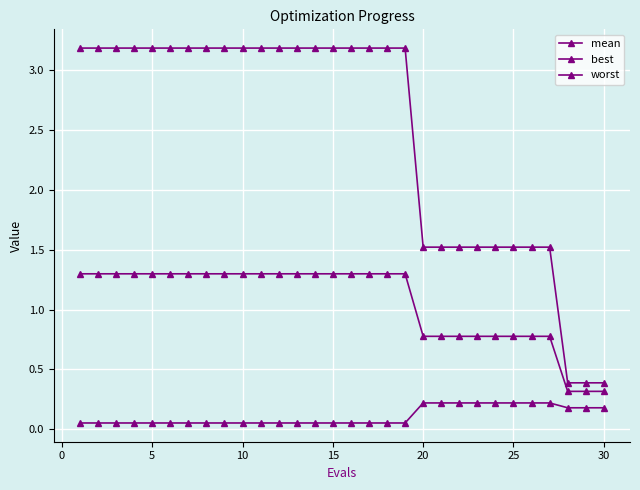

Reading left to right, what are all the values shown in this chart?

mean: 1.3	1.3	1.3	1.3	1.3	1.3	1.3	1.3	1.3	1.3	1.3	1.3	1.3	1.3	1.3	1.3	1.3	1.3	1.3	0.8	0.8	0.8	0.8	0.8	0.8	0.8	0.8	0.3	0.3	0.3
best: 0.1	0.1	0.1	0.1	0.1	0.1	0.1	0.1	0.1	0.1	0.1	0.1	0.1	0.1	0.1	0.1	0.1	0.1	0.1	0.2	0.2	0.2	0.2	0.2	0.2	0.2	0.2	0.2	0.2	0.2
worst: 3.2	3.2	3.2	3.2	3.2	3.2	3.2	3.2	3.2	3.2	3.2	3.2	3.2	3.2	3.2	3.2	3.2	3.2	3.2	1.5	1.5	1.5	1.5	1.5	1.5	1.5	1.5	0.4	0.4	0.4